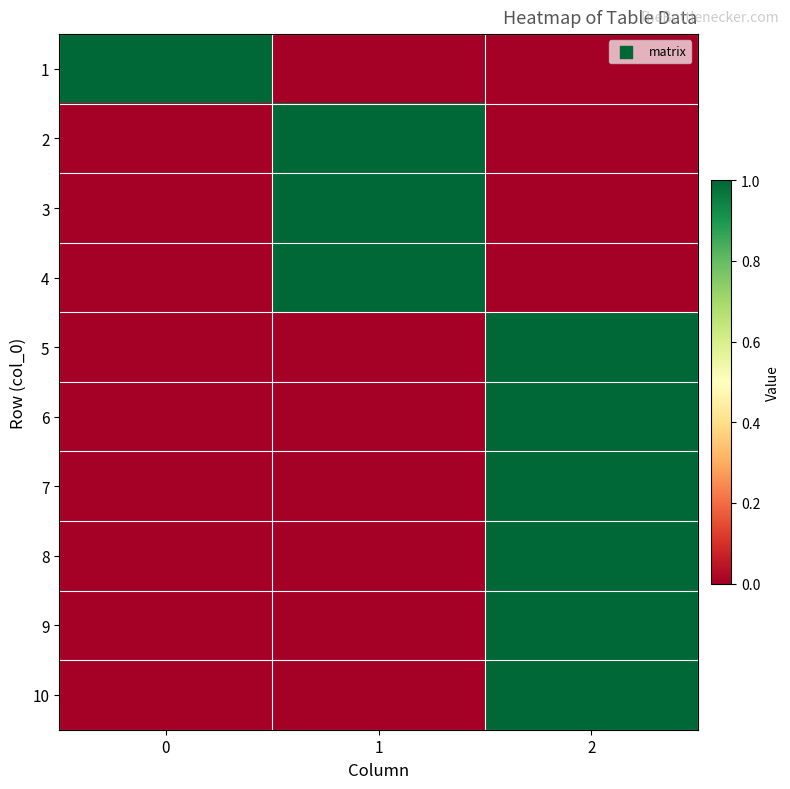

Which category has the lowest value across all series?

1